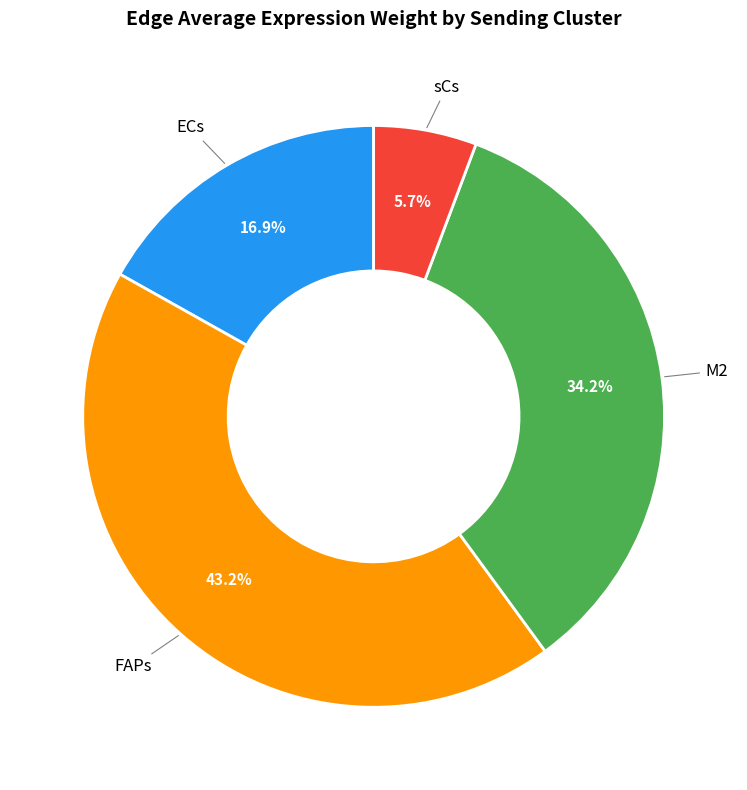

Does any single category account for the majority?

No